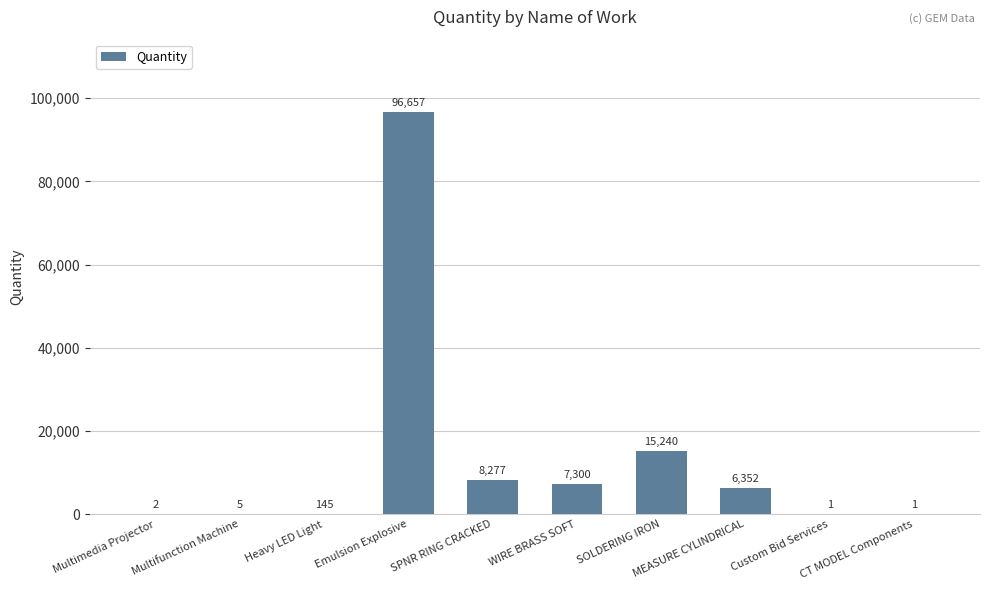

What is the maximum value shown in the chart?

96657